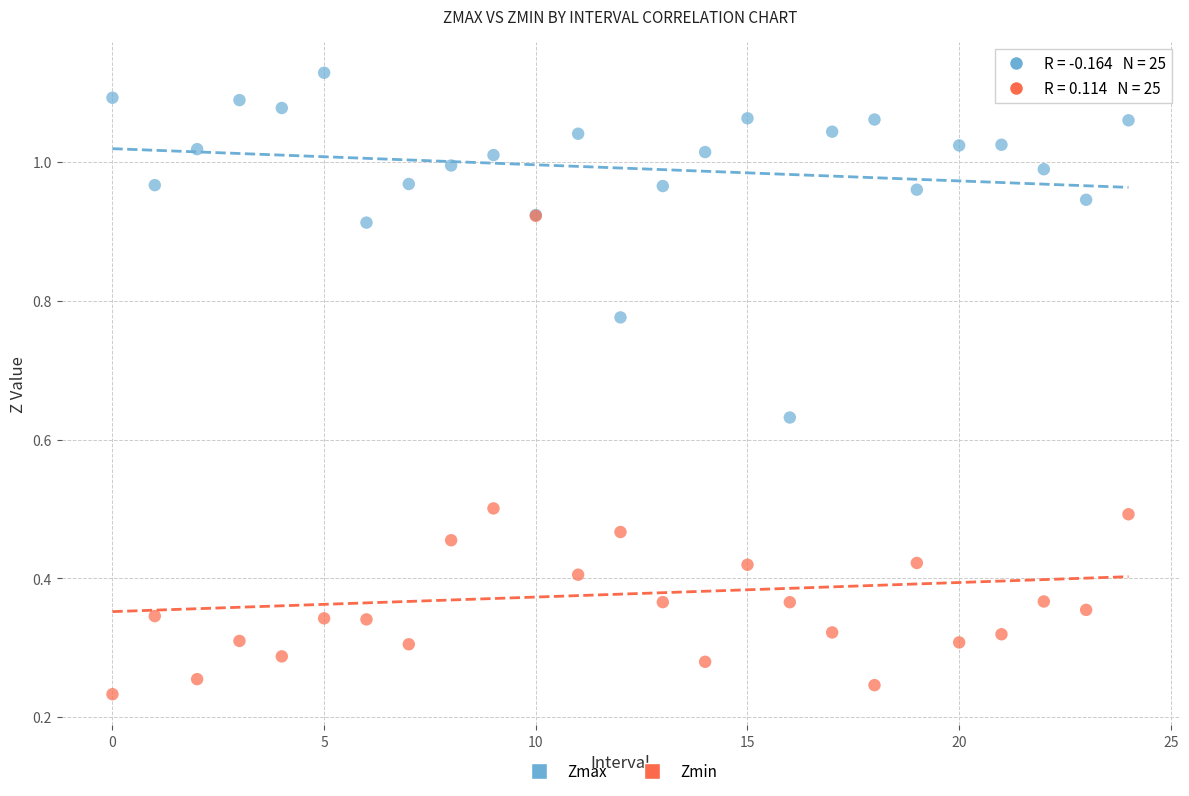

Which series reaches the minimum Y coordinate?

Zmin